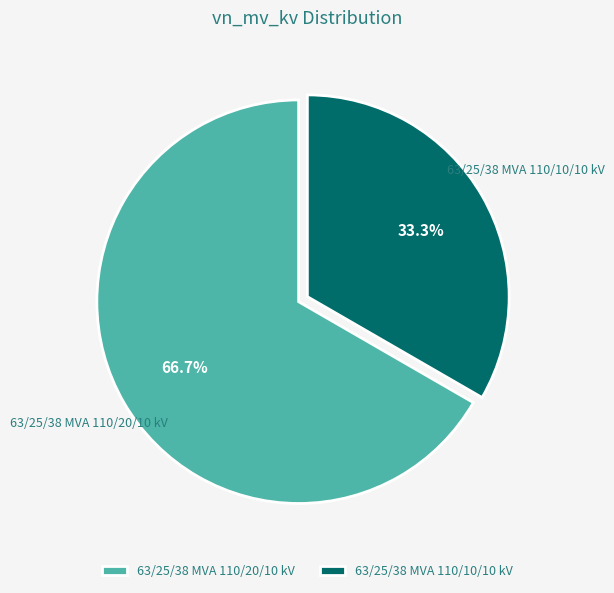

To the nearest percent, what is the average slice percentage?

50%